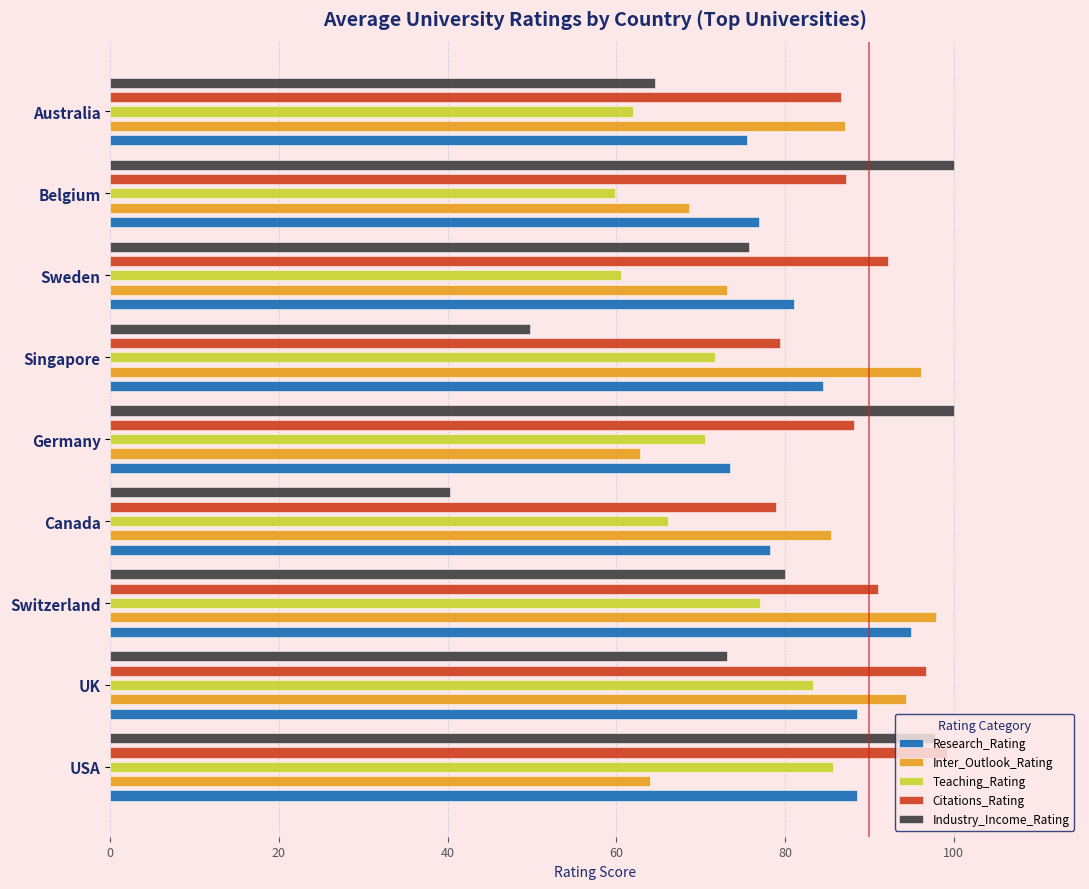

Are the bars horizontal?

Yes